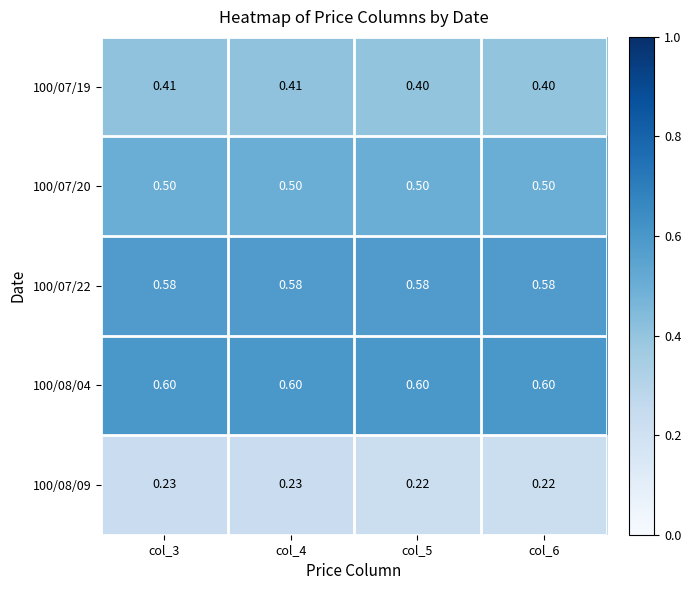

Rank the series at col_4 from highest to lowest value.

100/08/04, 100/07/22, 100/07/20, 100/07/19, 100/08/09